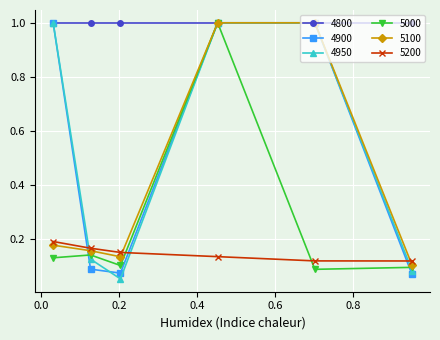

True or false: 4800 and 5200 intersect in this chart.

False